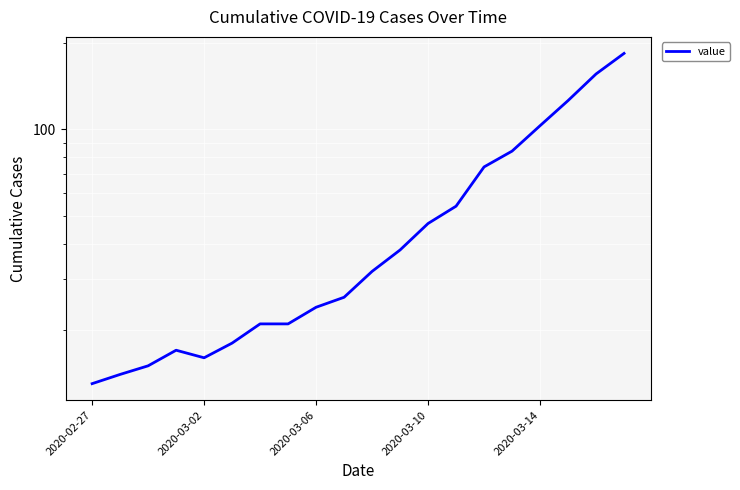

Is this an area chart (filled region under the line)?

No